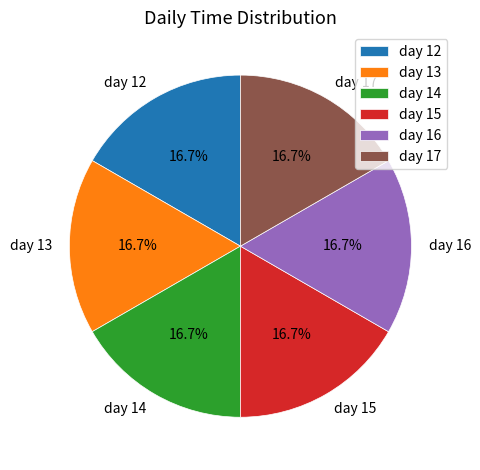

Is there any slice that represents more than half of the pie?

No